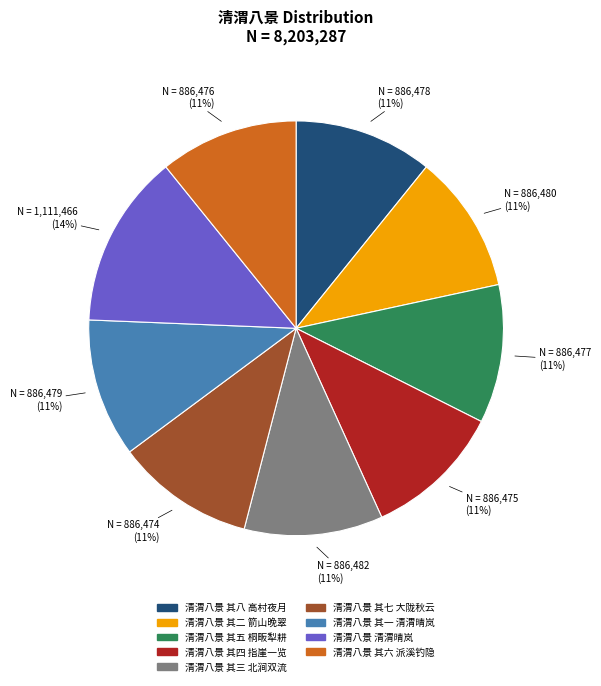

To the nearest percent, what portion does 清渭八景 其六 派溪钓隐 represent?

11%